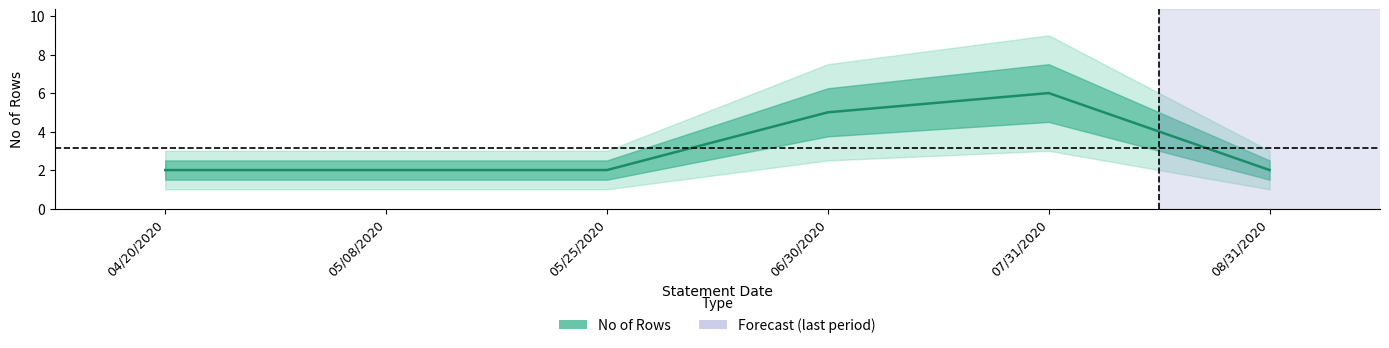

How many interior local peaks (higher than both neighbors) does the data have?

1